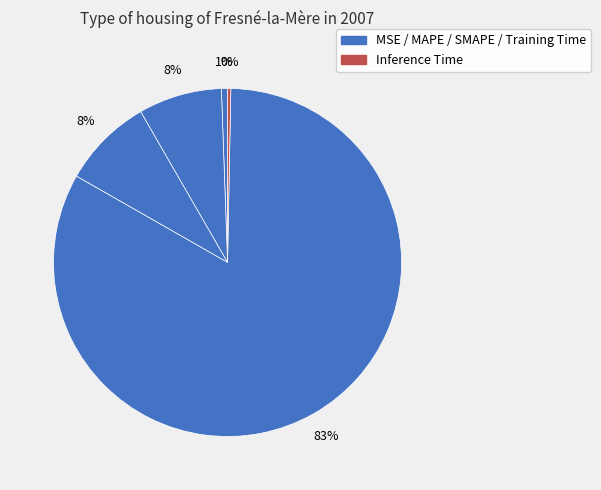

How many segments does this pie chart have?

5